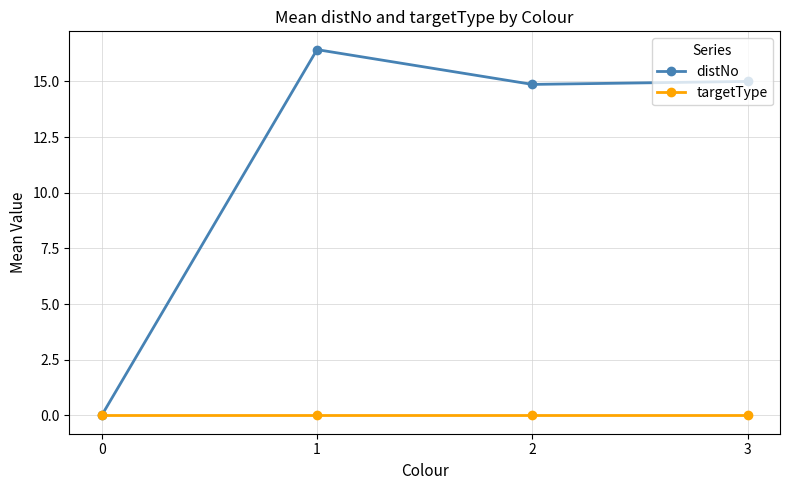

How many lines are shown in the chart?

2